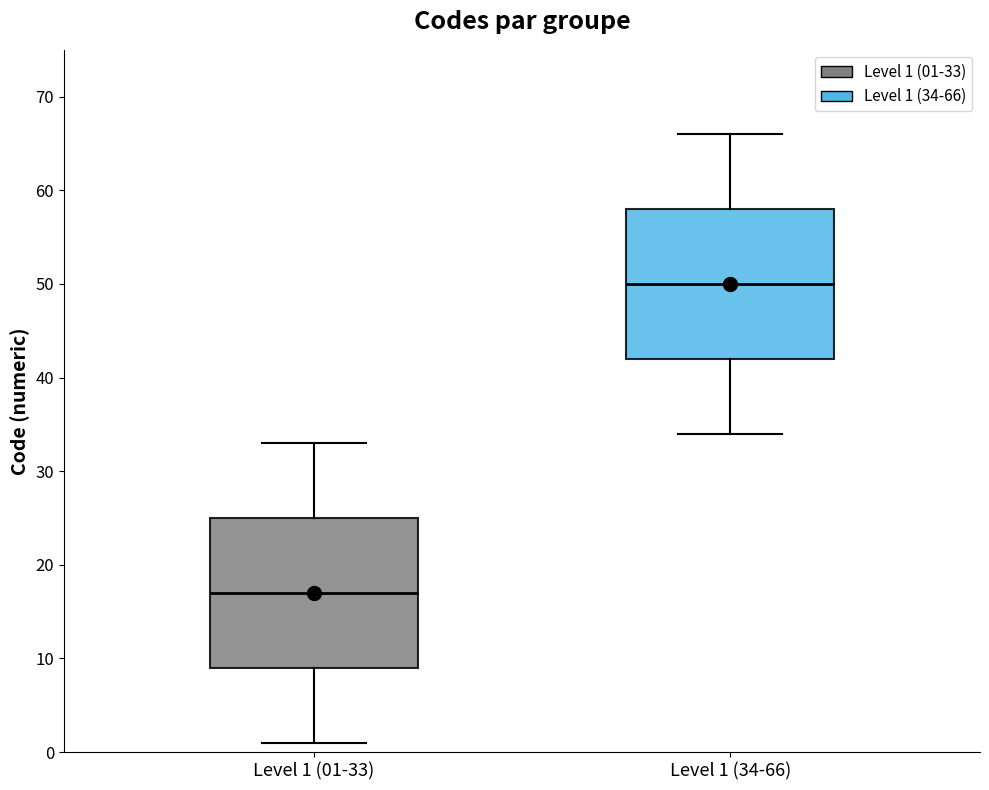

Which box has the lowest median line?

Level 1 (01-33)